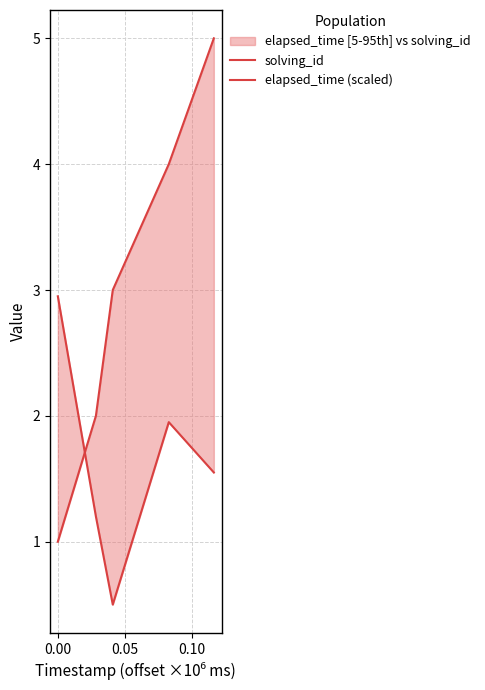

True or false: solving_id has more than 0 points higher than both neighbors.

False